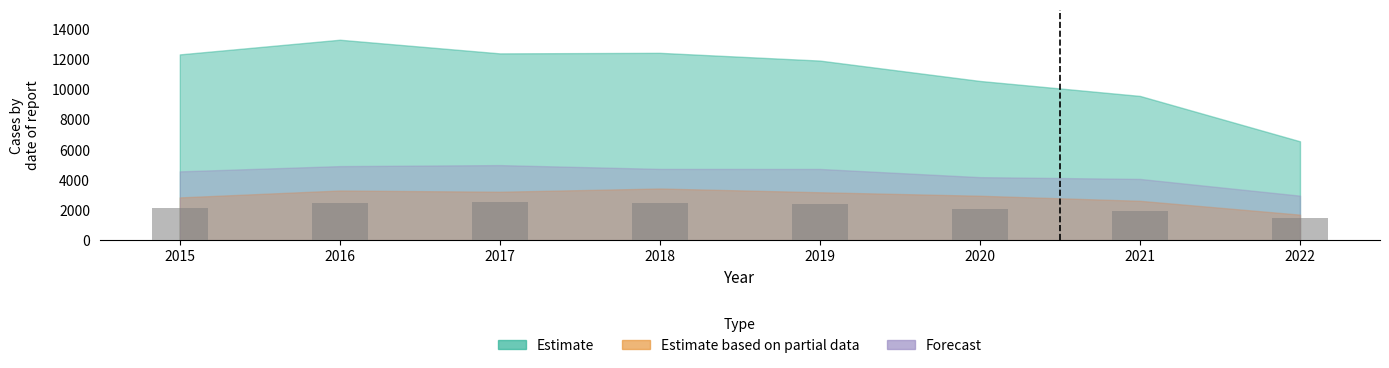

What is the change in value from 2018 to 2021?

-553